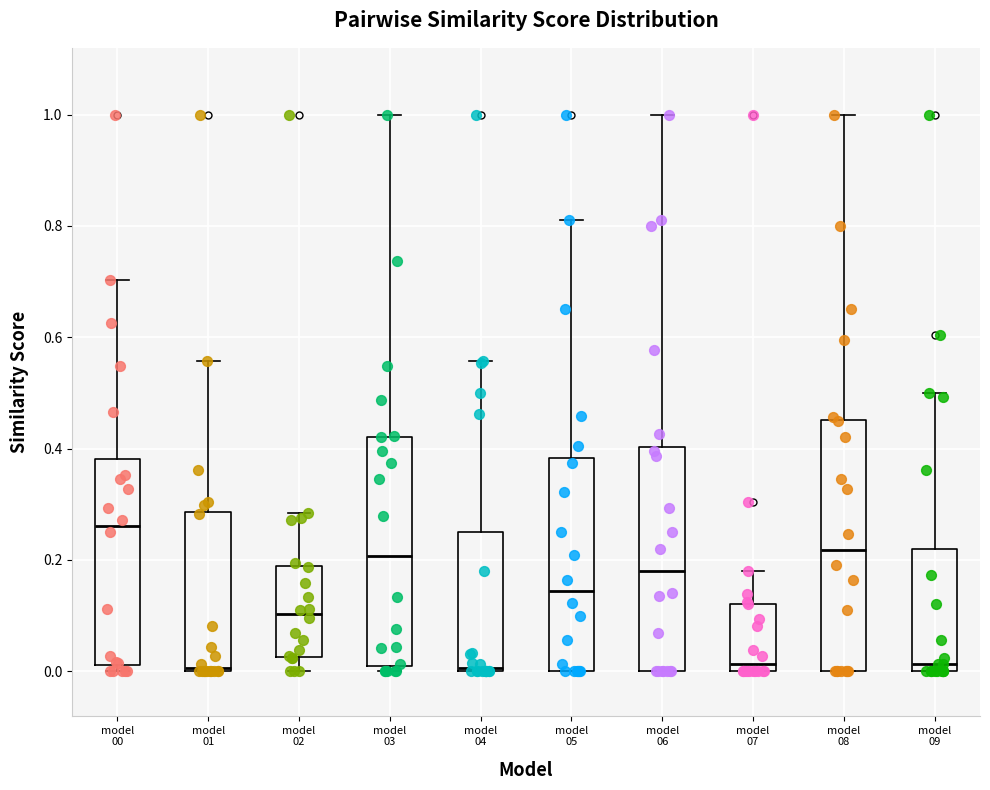

Reading left to right, transcribe this box plot: for each box, give where its median line is, the range the box spans, and where its two whiskers end, as read against the y-axis. The values are not printed on the chart, so give them approximately, as read against the axis.

model 00: median 0.26, box 0.02 to 0.38, whiskers 0.00 to 0.70
model 01: median 0.00 (just above the box's lower edge), box 0.00 to 0.28, whiskers 0.00 to 0.56
model 02: median 0.10, box 0.02 to 0.18, whiskers 0.00 to 0.28
model 03: median 0.20, box 0.00 to 0.42, whiskers 0.00 (just below the box's lower edge) to 1.00
model 04: median 0.00 (just above the box's lower edge), box 0.00 to 0.26, whiskers 0.00 to 0.56
model 05: median 0.14, box 0.00 to 0.38, whiskers 0.00 to 0.82
model 06: median 0.18, box 0.00 to 0.40, whiskers 0.00 to 1.00
model 07: median 0.02, box 0.00 to 0.12, whiskers 0.00 to 0.18
model 08: median 0.22, box 0.00 to 0.46, whiskers 0.00 to 1.00
model 09: median 0.02, box 0.00 to 0.22, whiskers 0.00 to 0.50